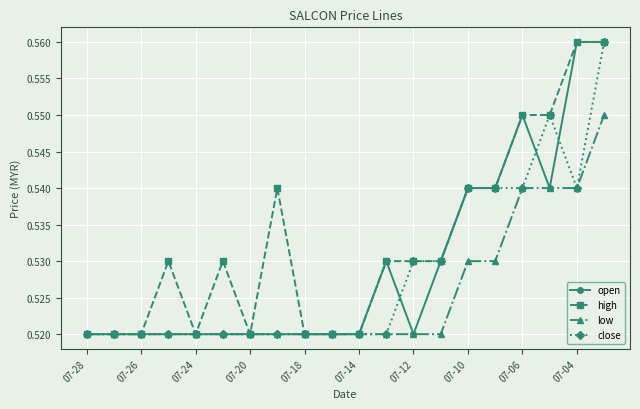

True or false: high has more than 1 interior local peaks.

True